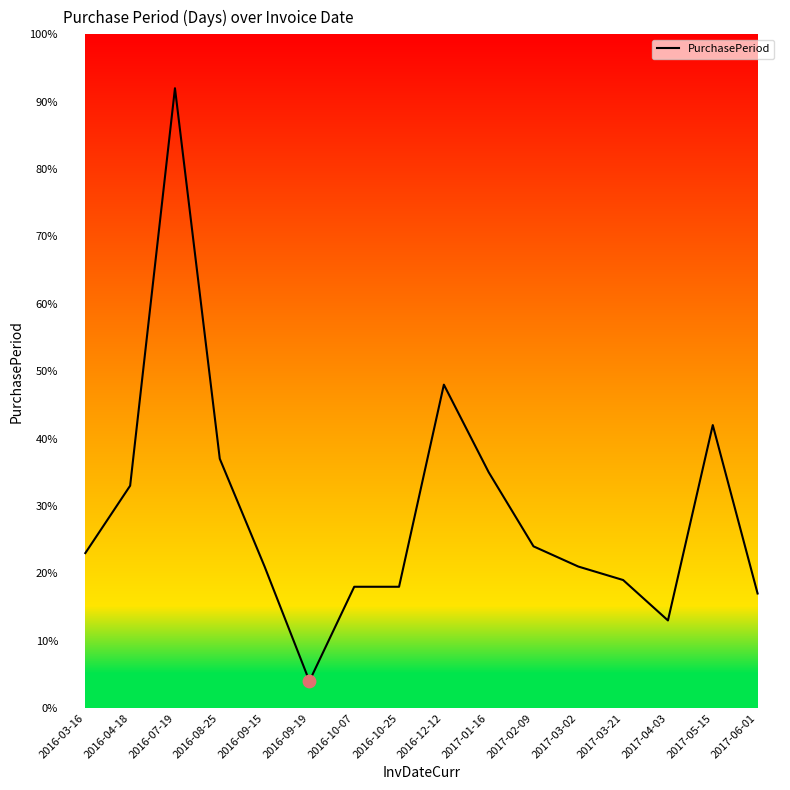

What is the ratio of the value at 2017-03-02 to the value at 2017-02-09?

0.9